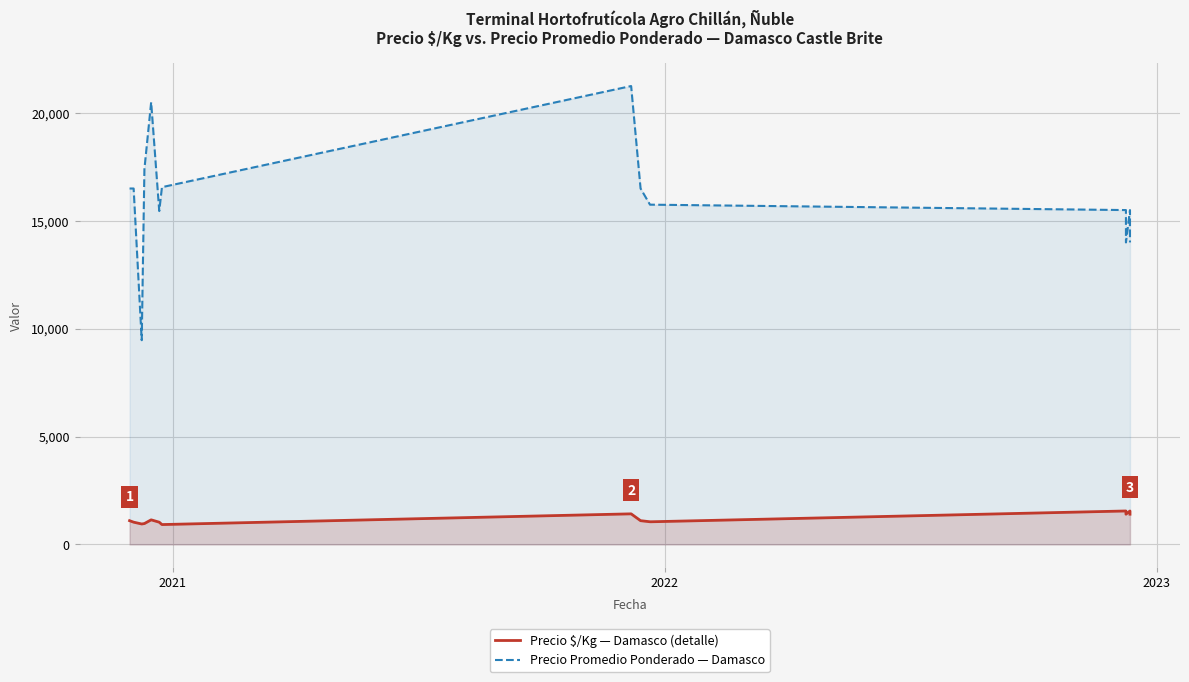

True or false: Precio $/Kg — Damasco (detalle) and Precio Promedio Ponderado — Damasco intersect in this chart.

False